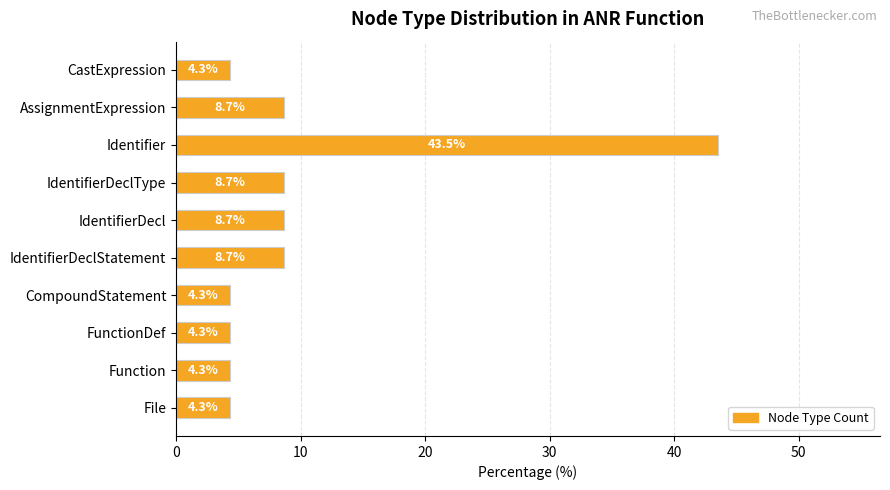

Which label corresponds to the largest value in the chart?

Identifier